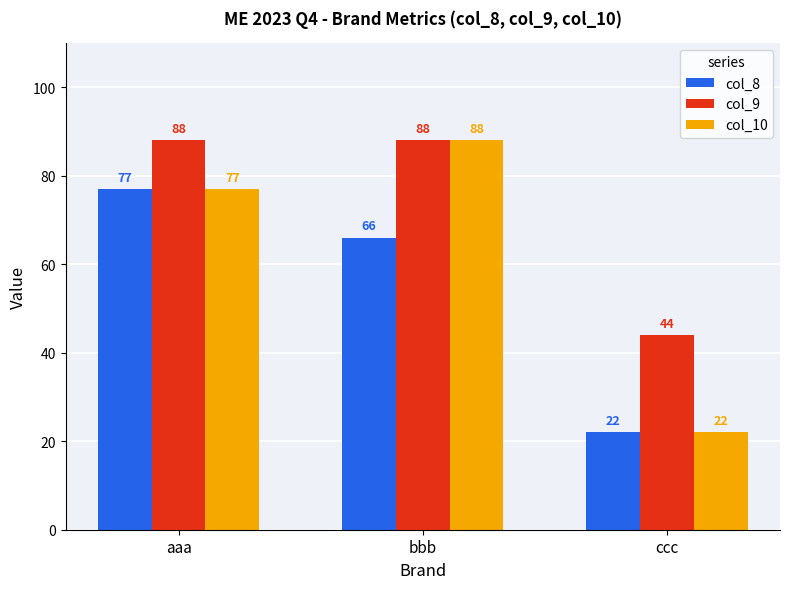

What is the sum of the col_9 values at ccc and aaa?

132